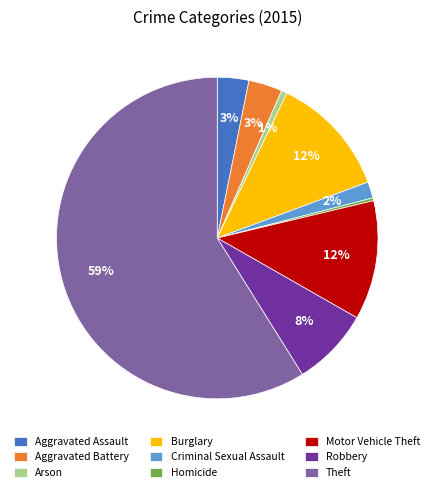

The Homicide slice represents 0% of the pie. True or false?

True